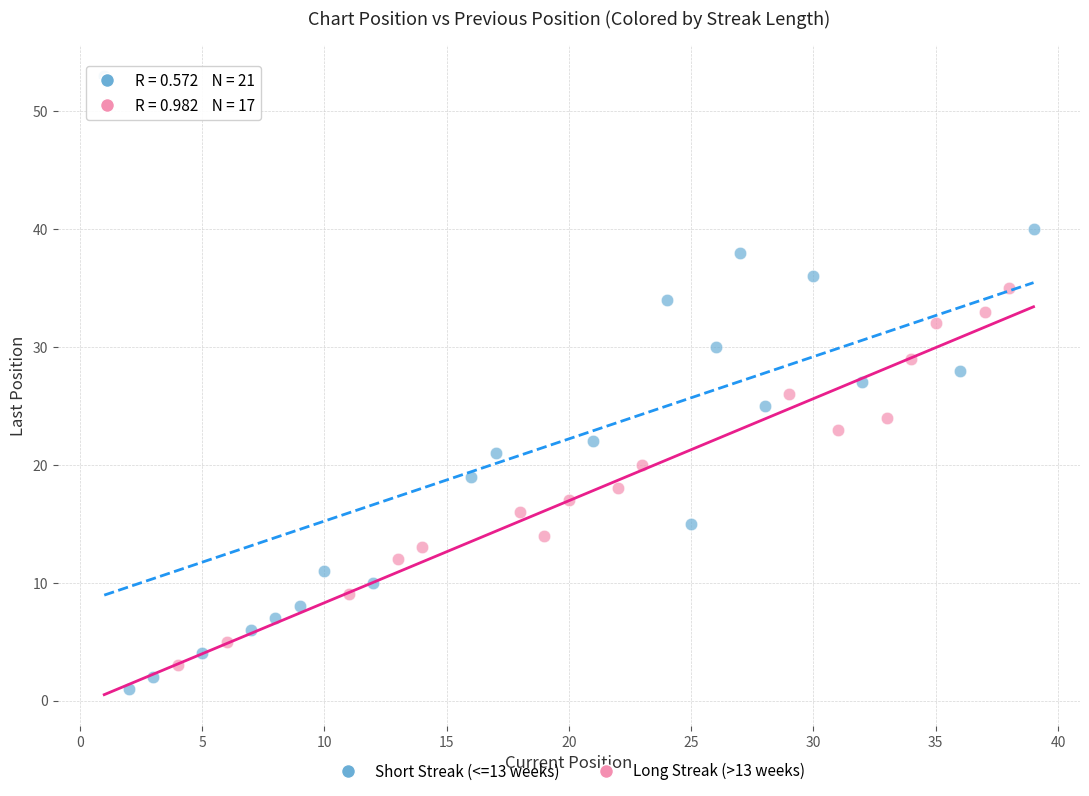

Which series has the widest spread of Y values?

Short Streak (<=13 weeks)